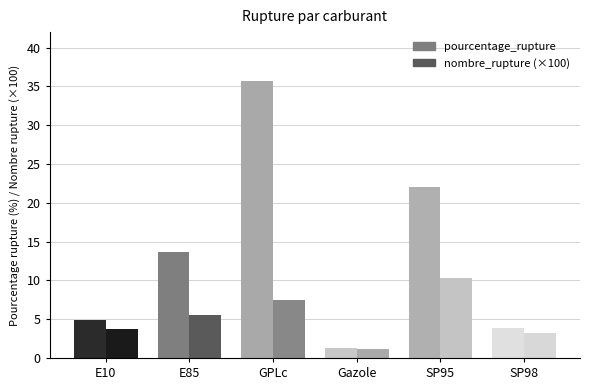

Are the bars grouped side by side (vs. stacked)?

Yes